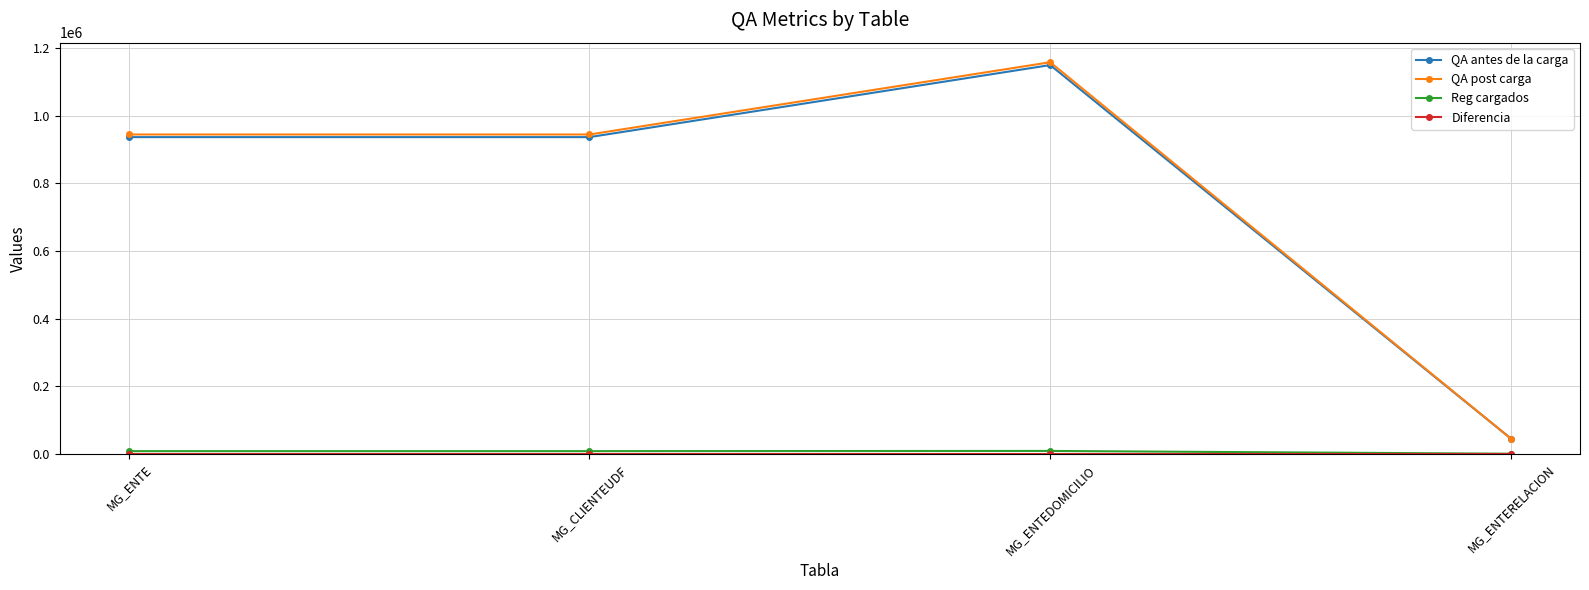

The QA post carga series shows 44977 at MG_ENTERELACION. True or false?

True